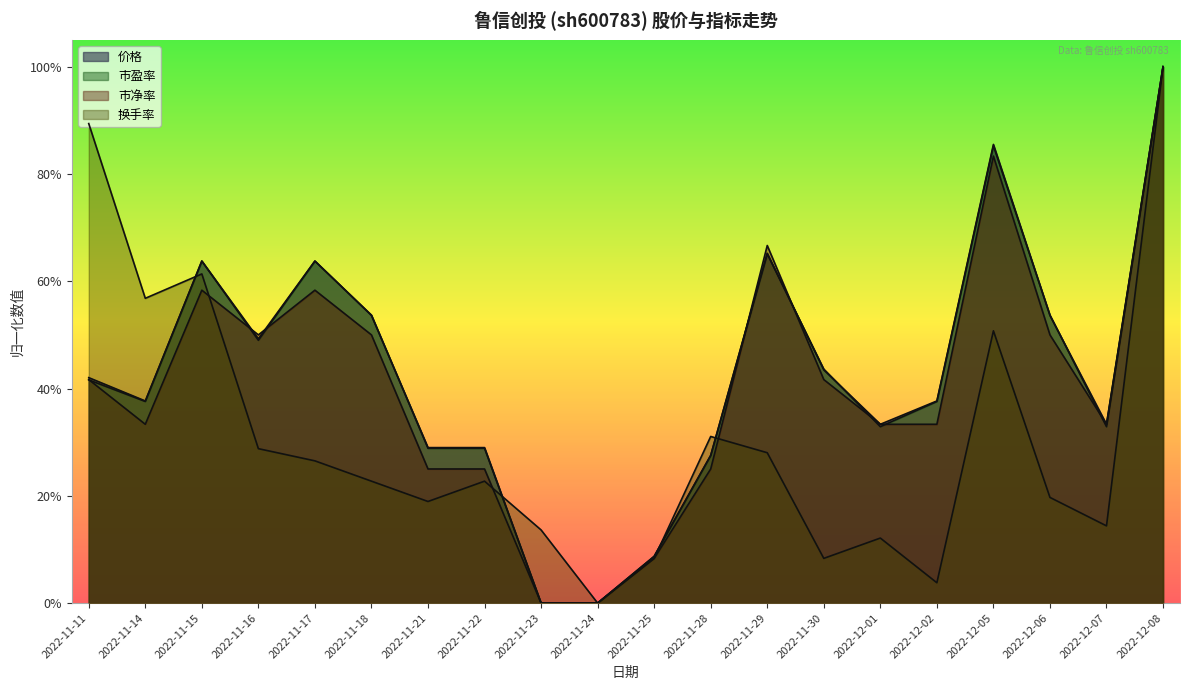

Does the chart display data point markers on the line(s)?

No